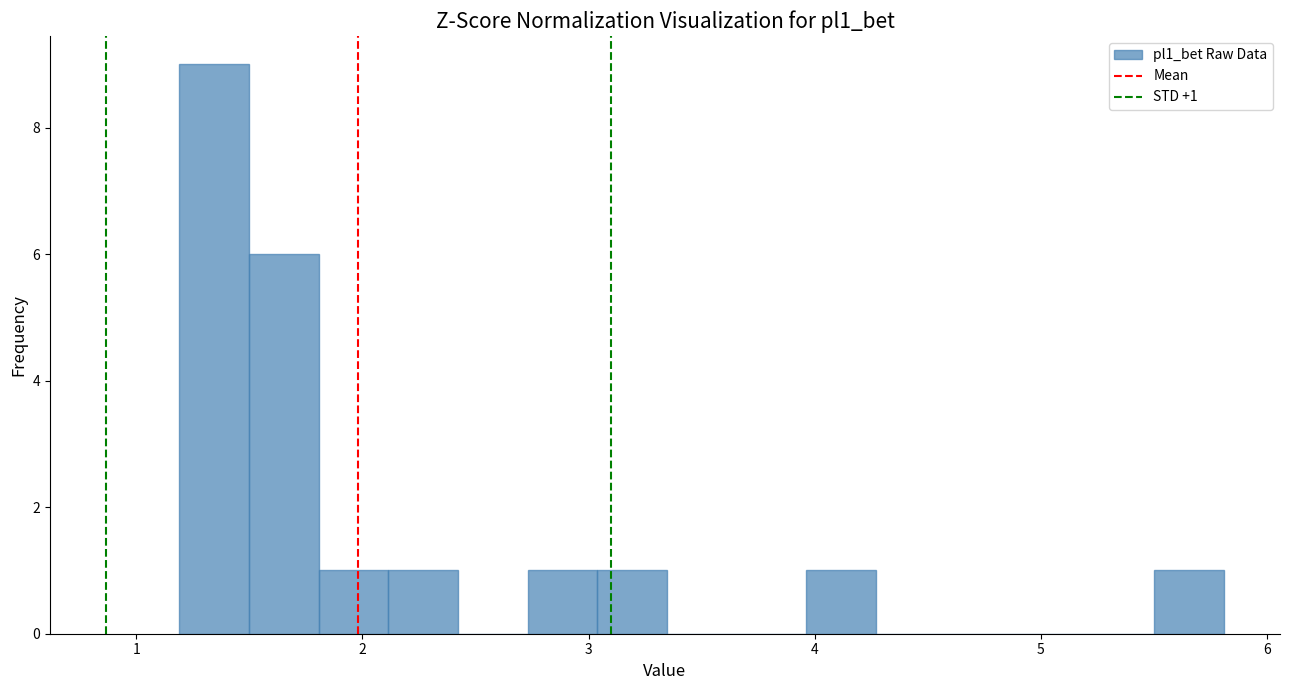

Around what value on the x-axis is the tallest bar? Give the approximate position of its centre, as read against the axis.

1.3